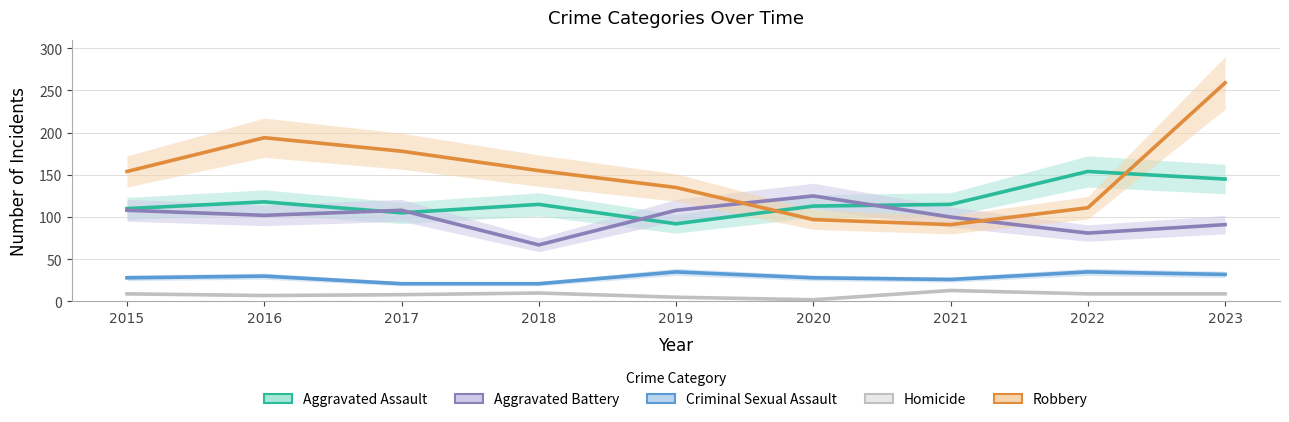

What is the total value across all series at 2021?

345